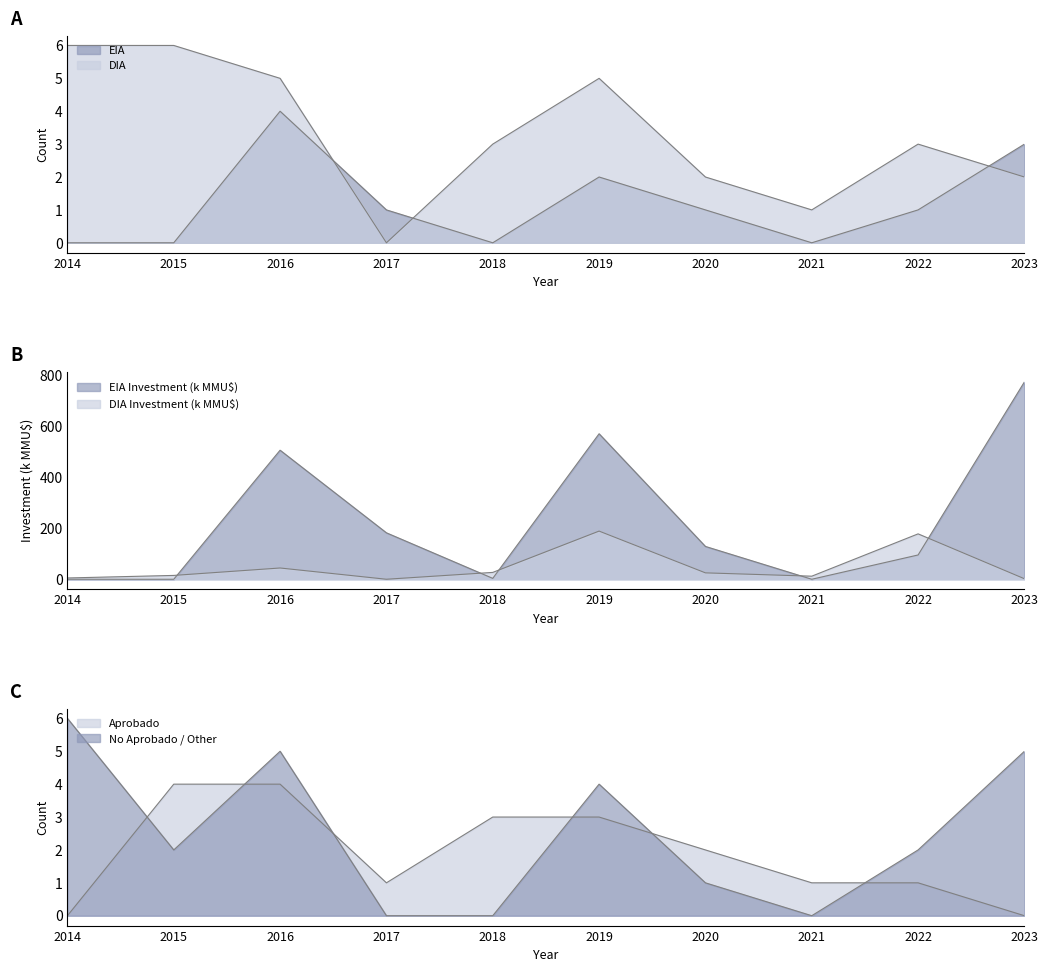

How many series are shown in this chart?

6